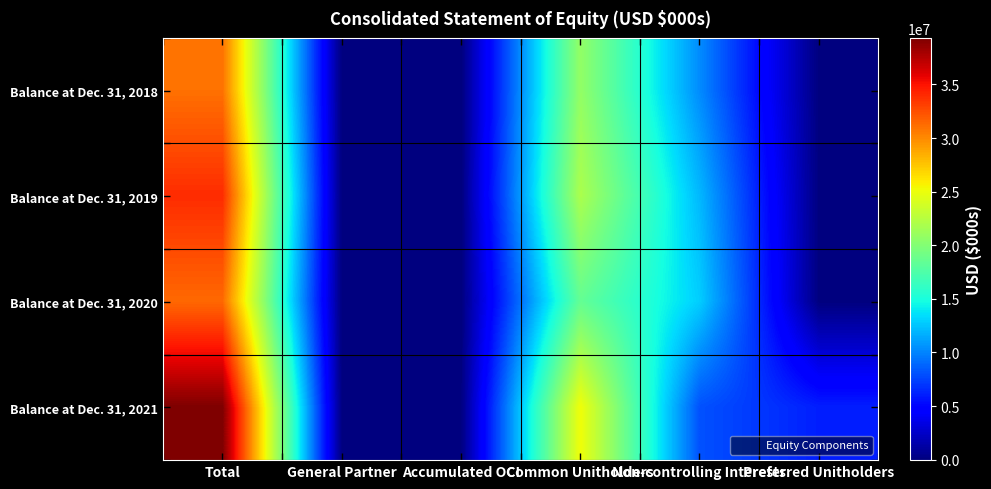

Between General Partner and Non-controlling Interests, which is larger?

Non-controlling Interests